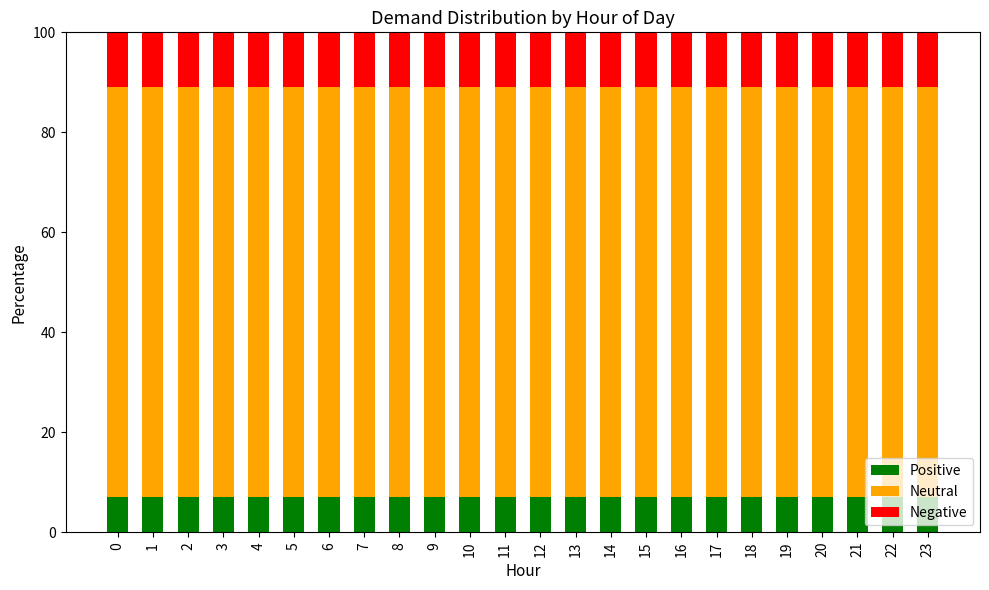

What is the total value across all series at 6?

100.0